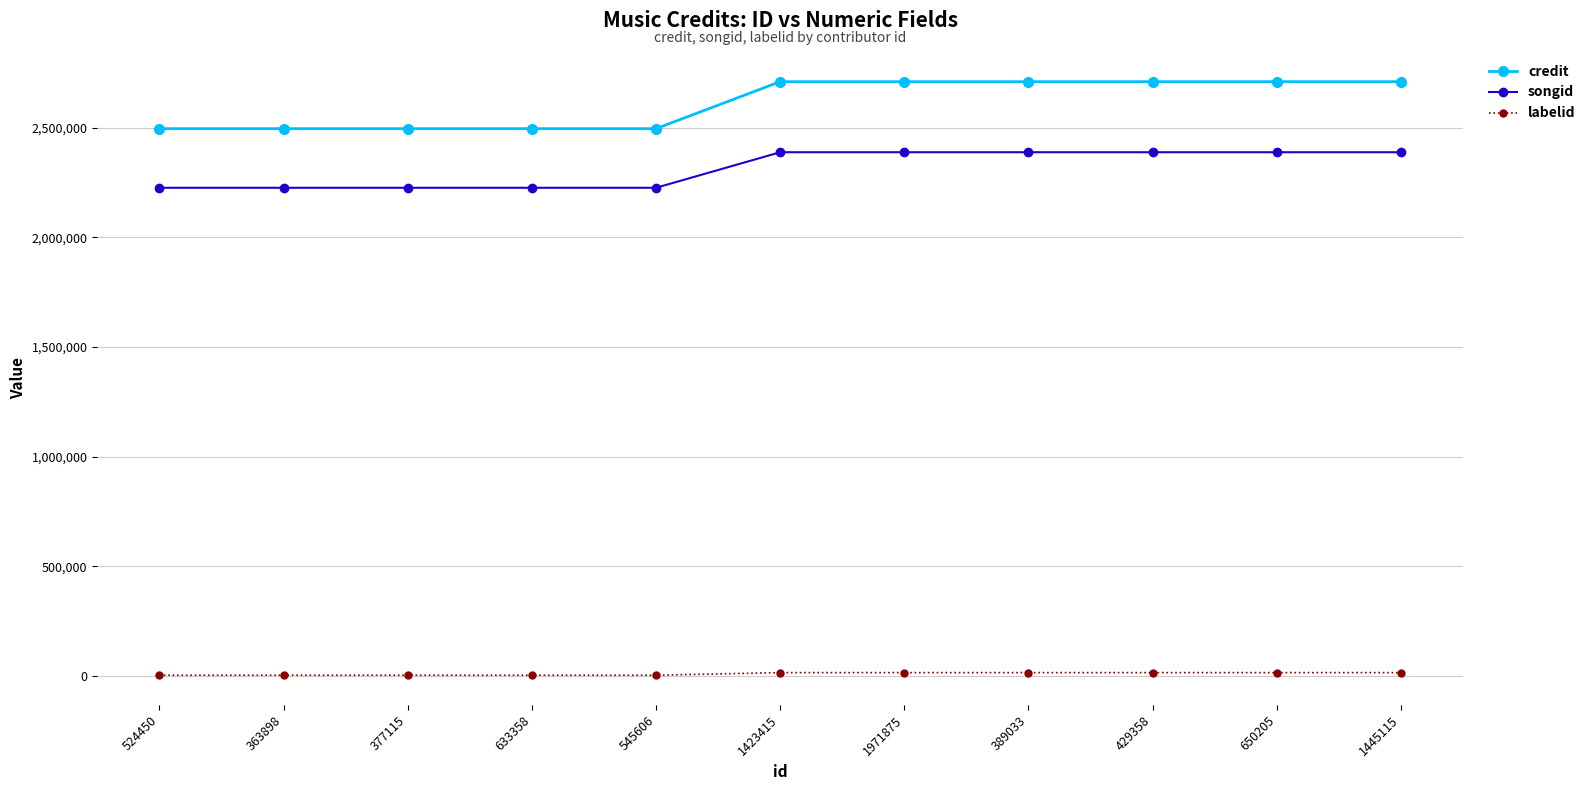

Which series has the widest spread of values?

credit